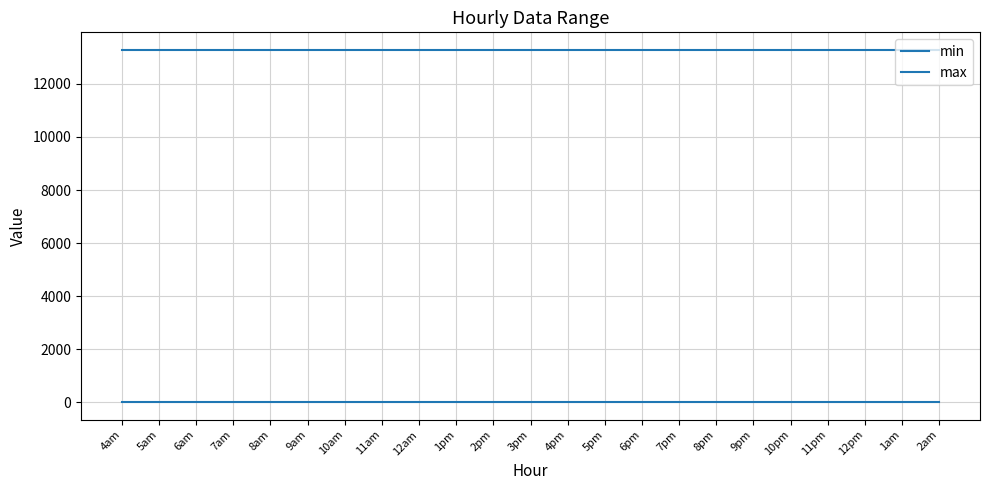

What is the label of the 20th point from the left?

11pm